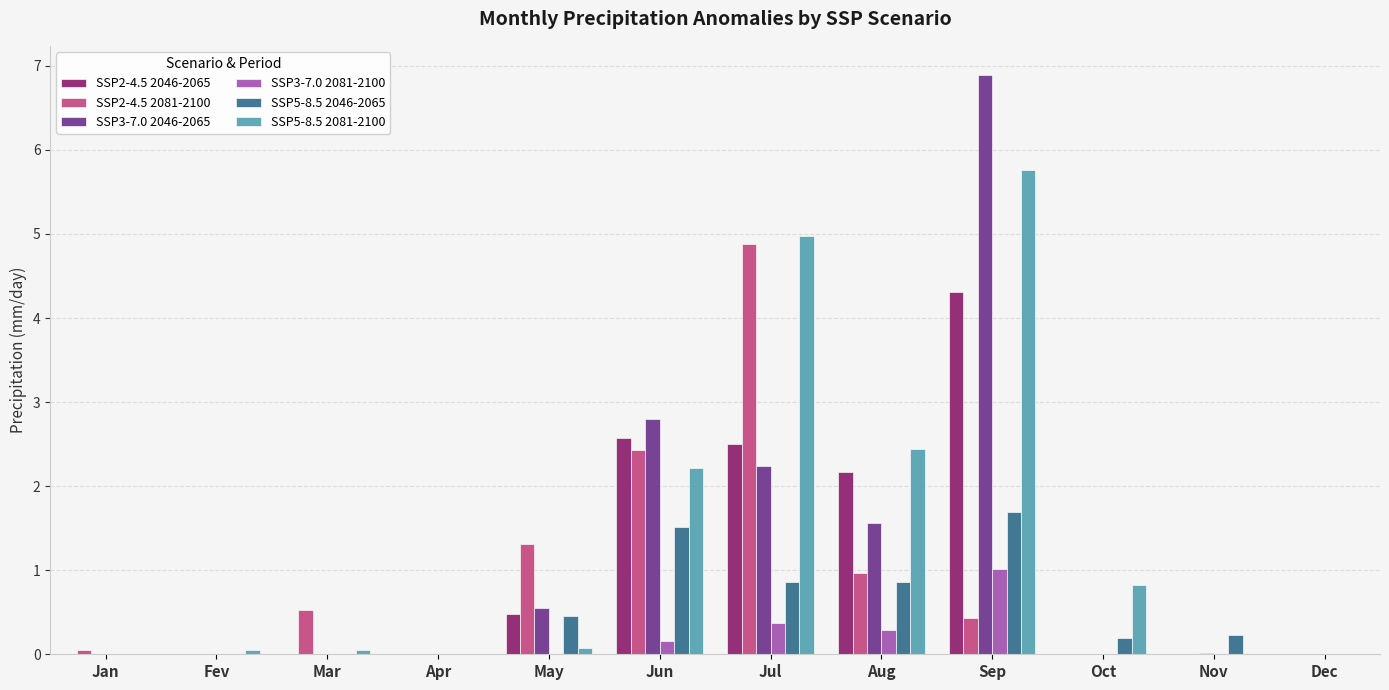

The SSP5-8.5 2046-2065 series shows -1.1 at Fev. True or false?

False